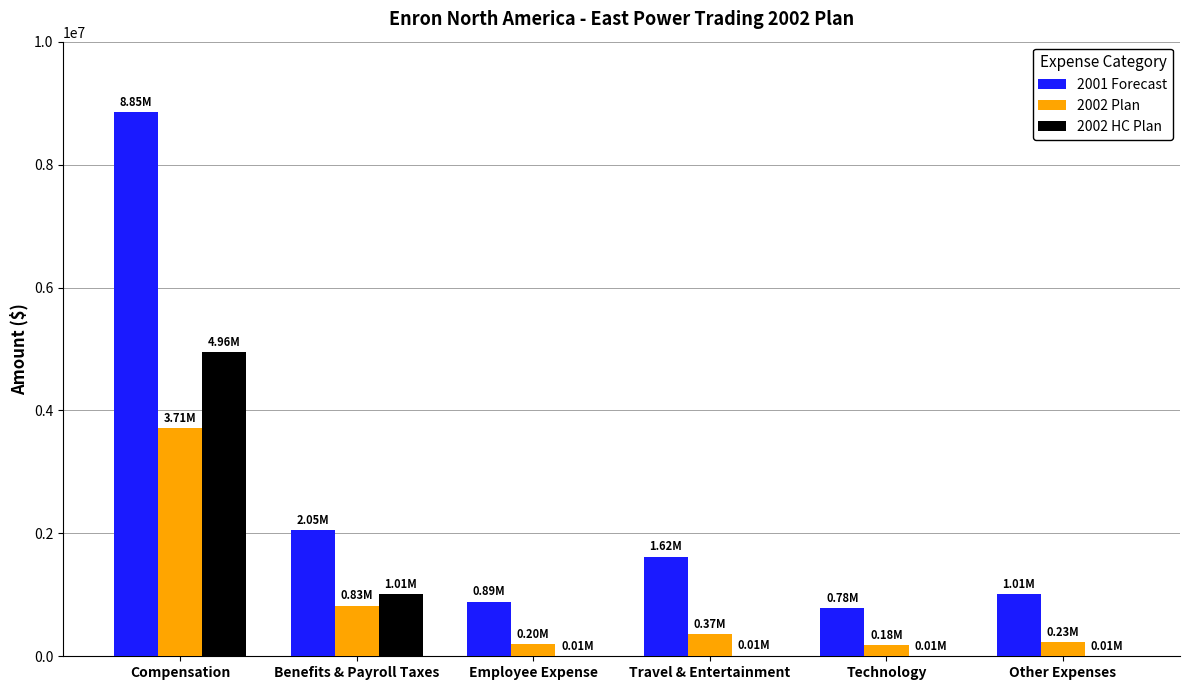

The 2001 Forecast series shows 1459049.2 at Employee Expense. True or false?

False